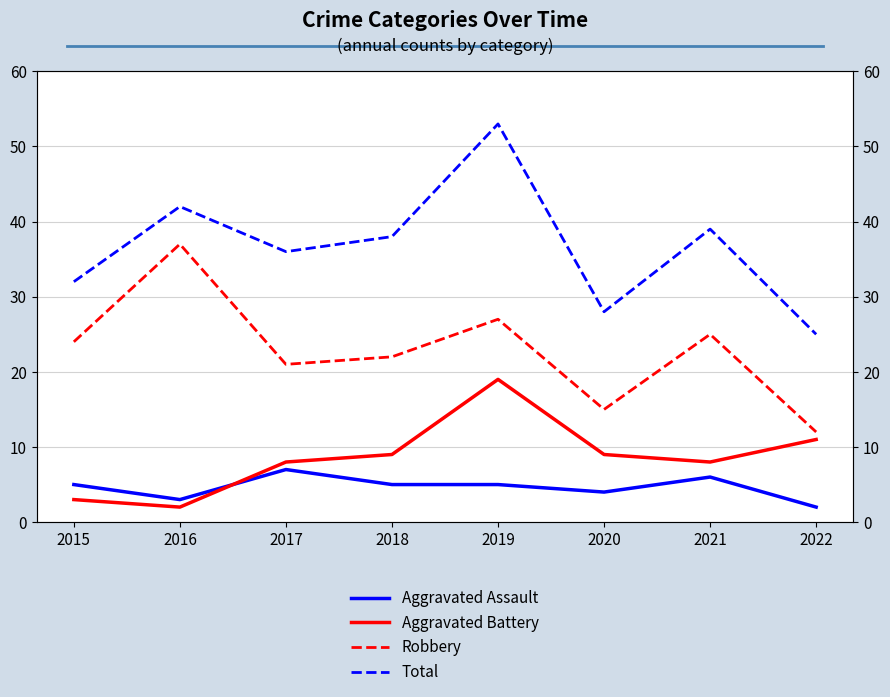

How many Aggravated Assault values are between 4 and 6?

5